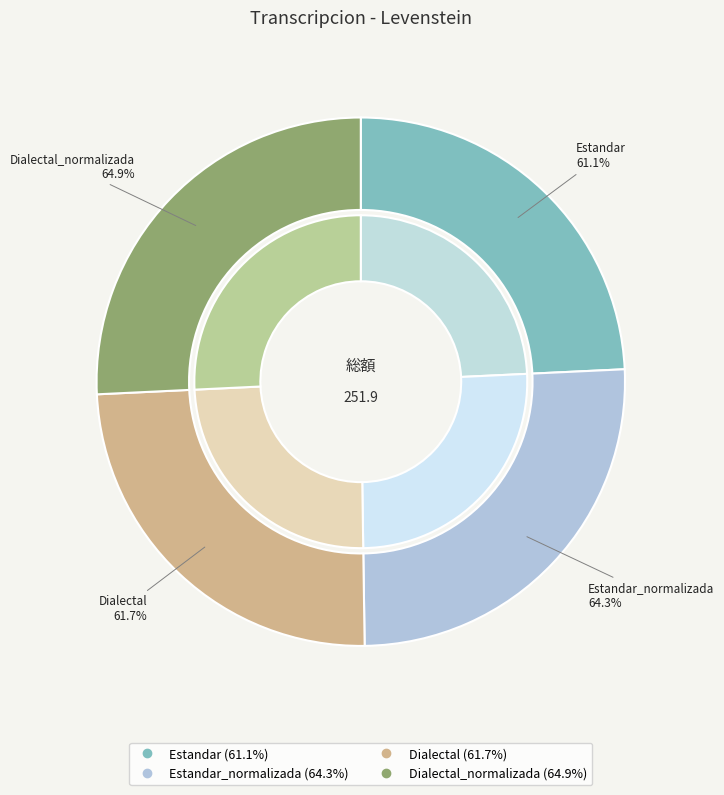

Does Dialectal account for over 50% of the chart?

No